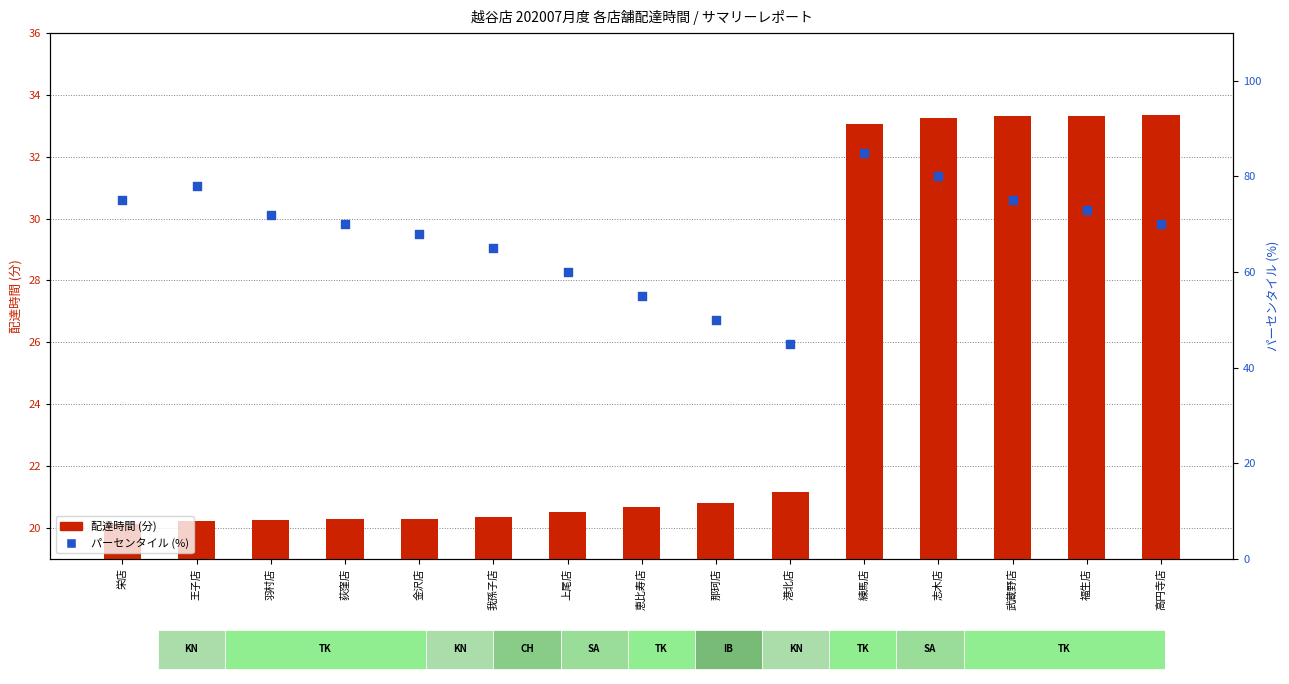

At which category is the sum across all series the highest?

練馬店